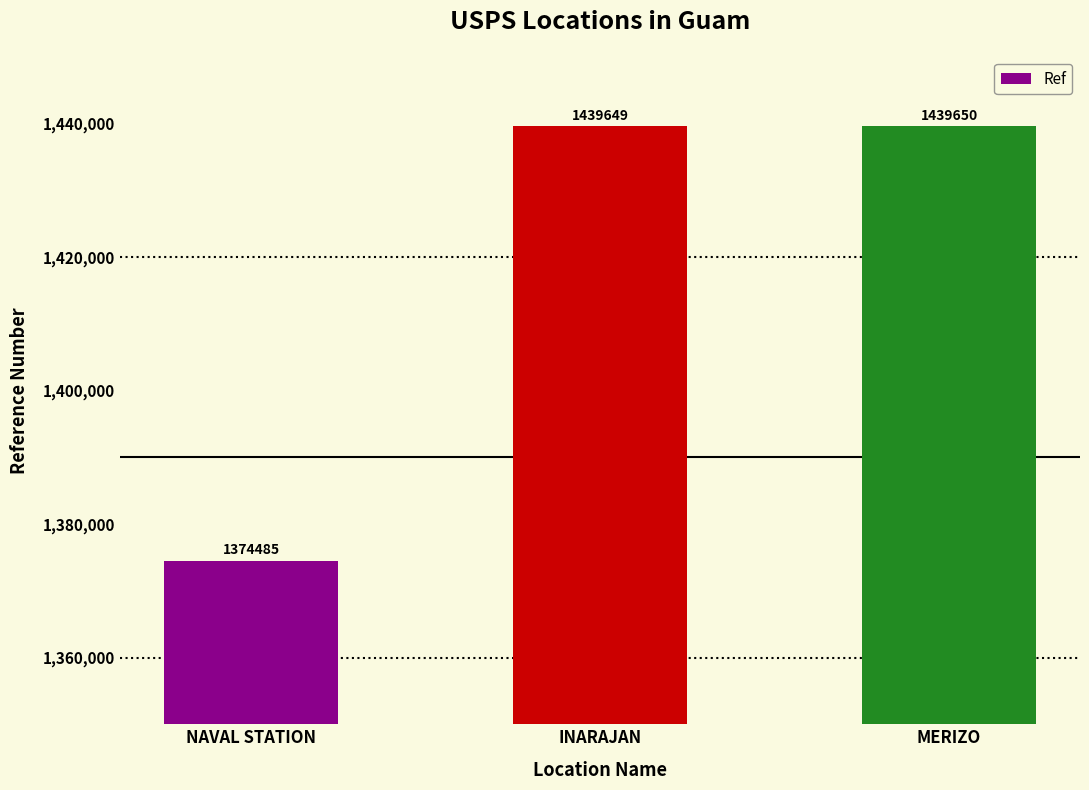

What is the ratio of the value at NAVAL STATION to the value at MERIZO?

1.0